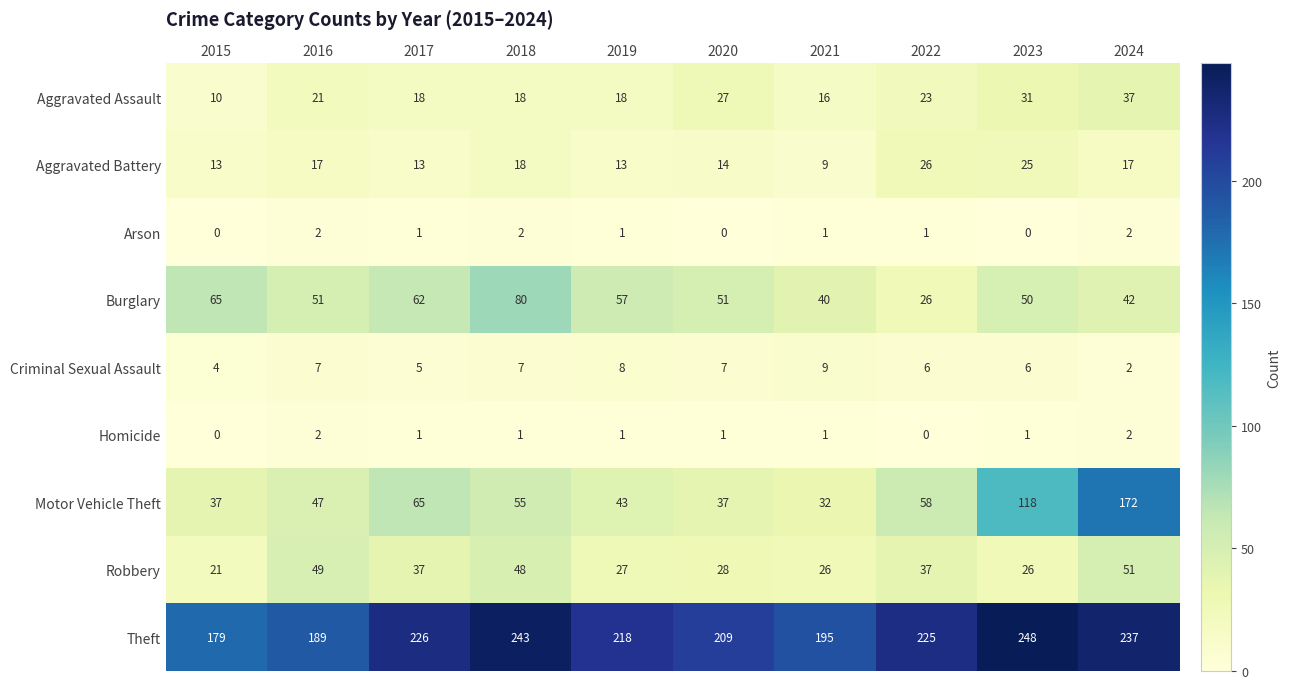

What is the maximum value shown in the chart?

248